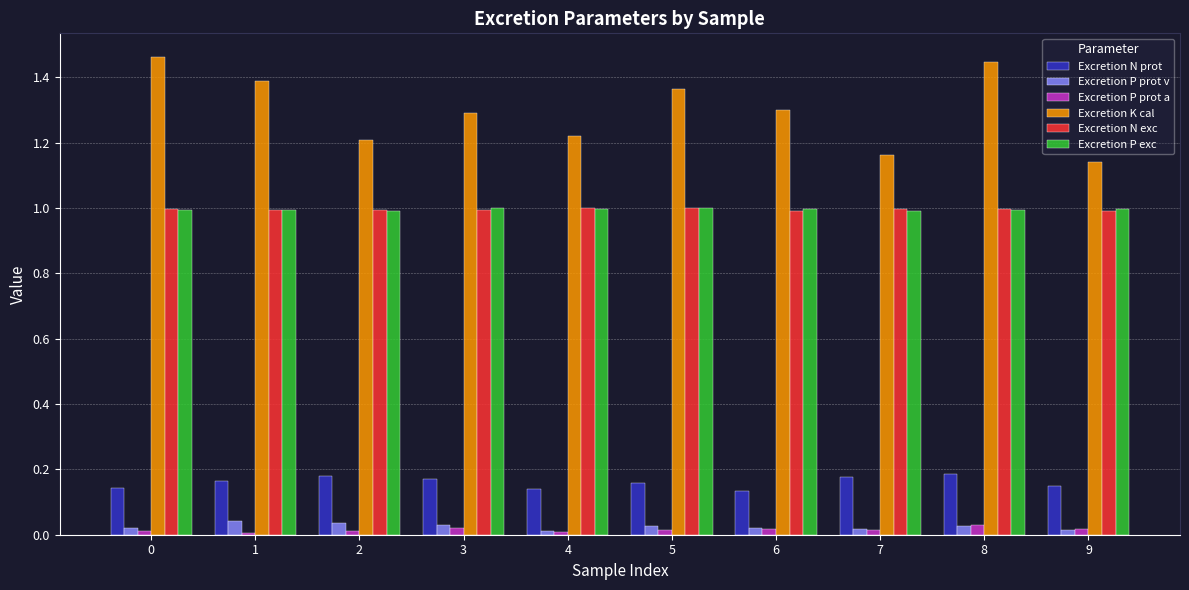

Which series has the largest total across all categories?

Excretion K cal